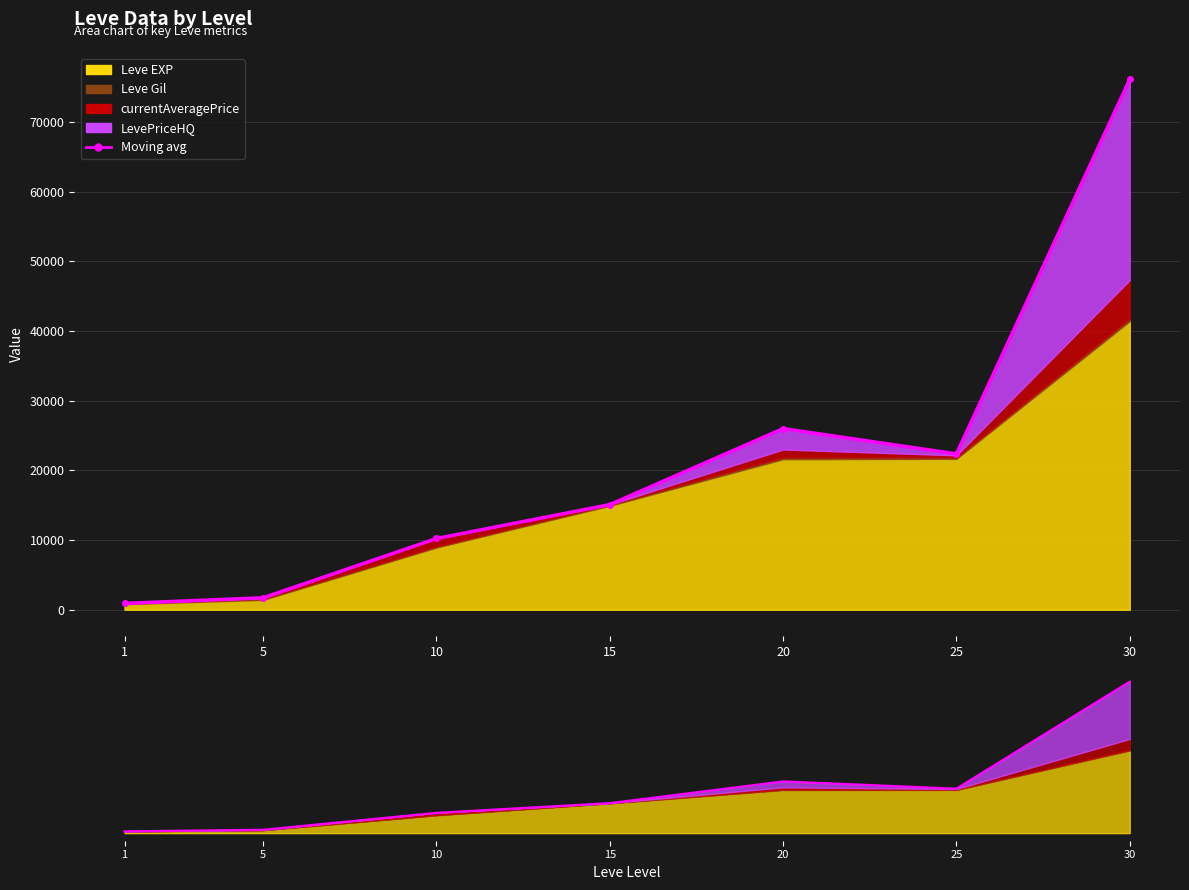

What is the value of the 6th point from the left?

22365.7